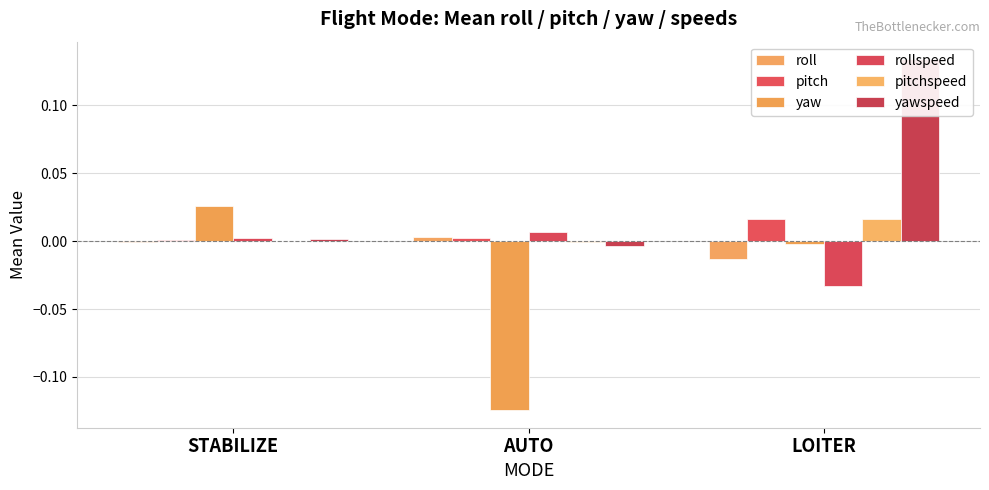

What is the label of the 3rd bar from the left?

LOITER